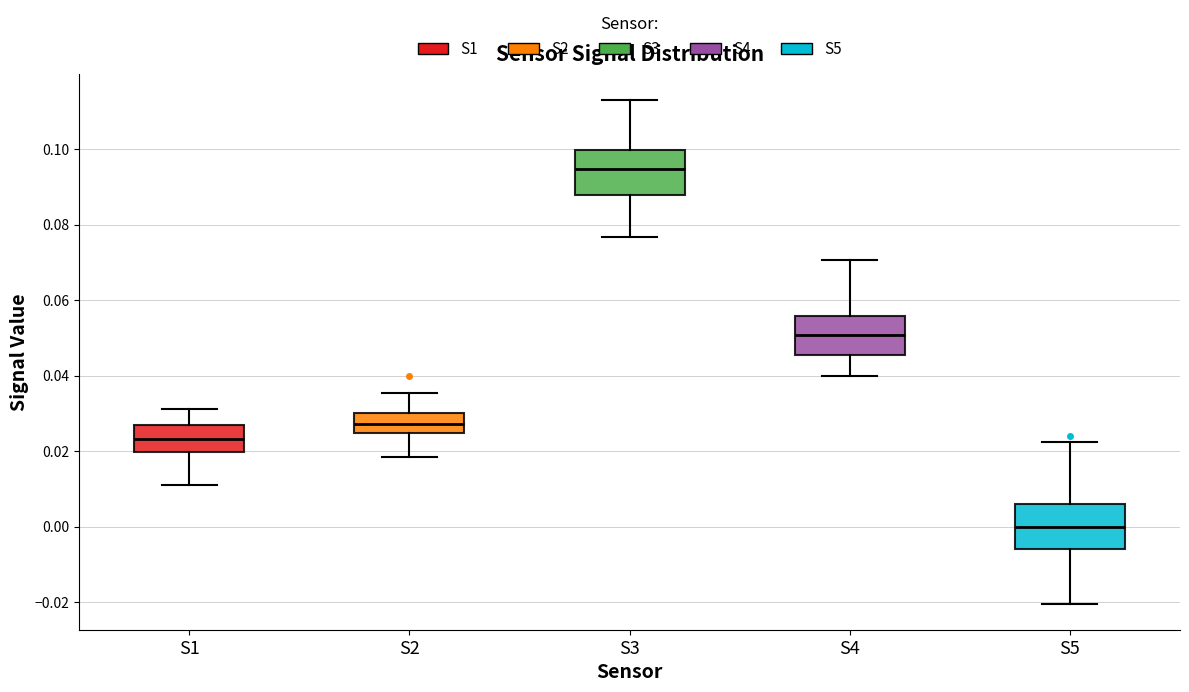

Reading left to right, read every box against the y-axis: the position of its median line, the range the box covers, and the ends of its whiskers. The values are not printed on the chart, so give them approximately, as read against the axis.

S1: median 0.024, box 0.020 to 0.026, whiskers 0.012 to 0.032
S2: median 0.028, box 0.024 to 0.030, whiskers 0.018 to 0.036
S3: median 0.094, box 0.088 to 0.100, whiskers 0.076 to 0.114
S4: median 0.050, box 0.046 to 0.056, whiskers 0.040 to 0.070
S5: median 0.000, box -0.006 to 0.006, whiskers -0.020 to 0.022